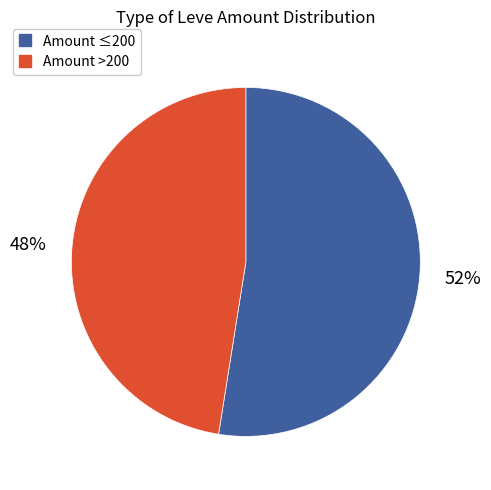

Count the number of slices in the pie.

2